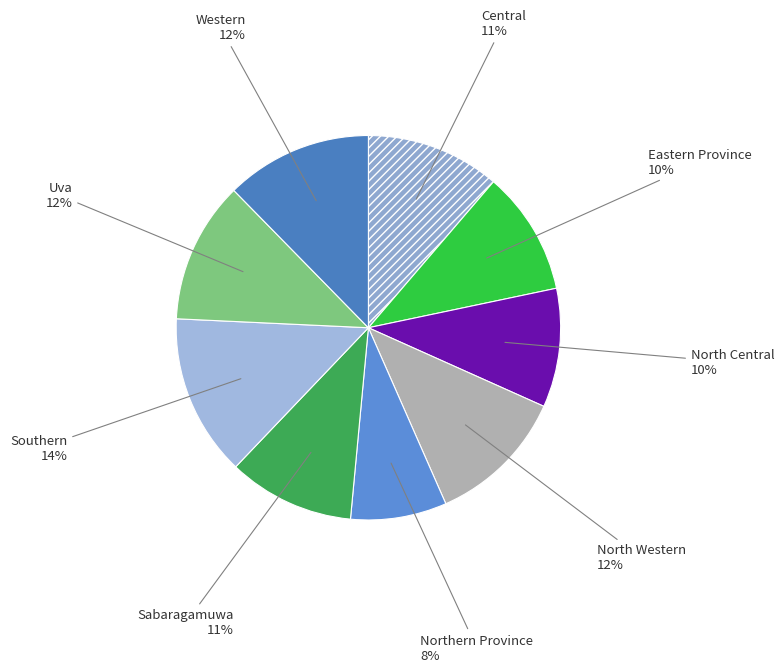

Is it true that North Western is 1% of the pie?

False